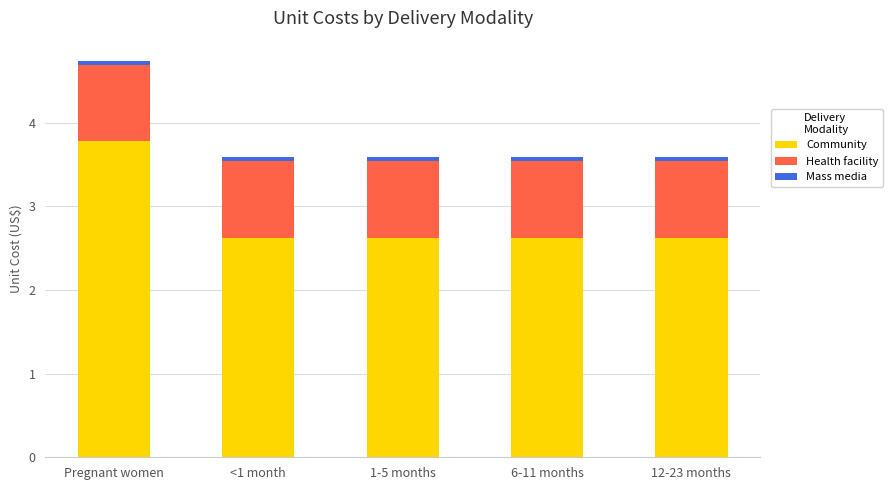

What is the minimum value for Community?

2.6